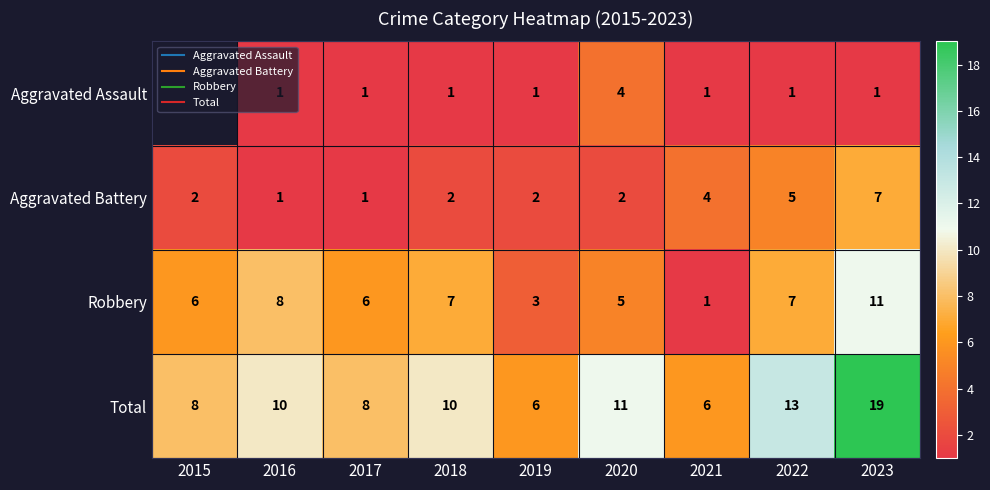

What is the sum of all Total values?

91.0